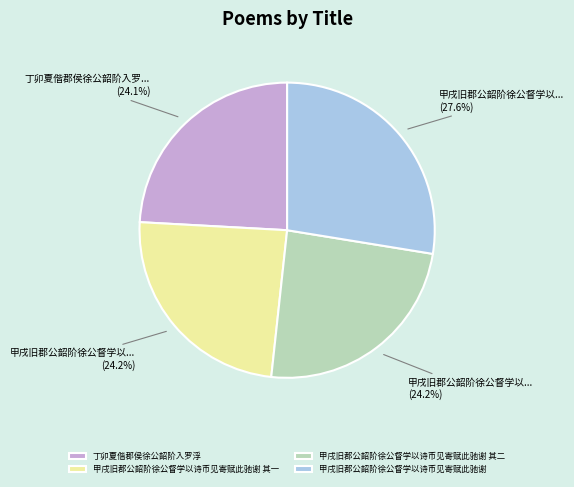

Approximately how many times larger is the value at 甲戌旧郡公韶阶徐公督学以诗币见寄赋此驰谢 其二 compared to 丁卯夏偕郡侯徐公韶阶入罗浮?

1.0